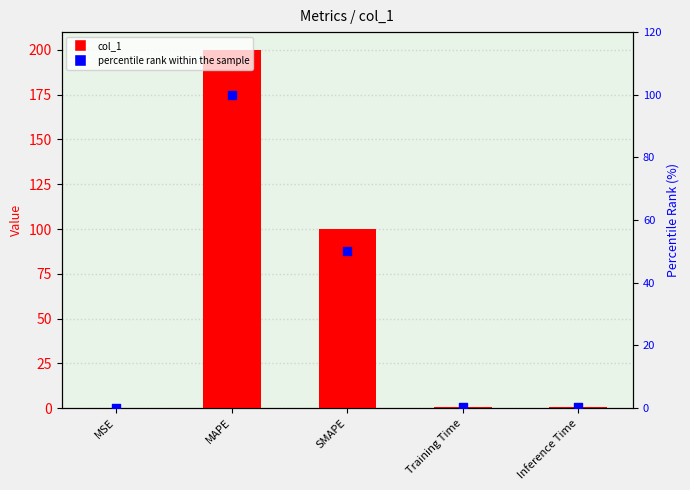

At how many categories does at least one series exceed 48?

2